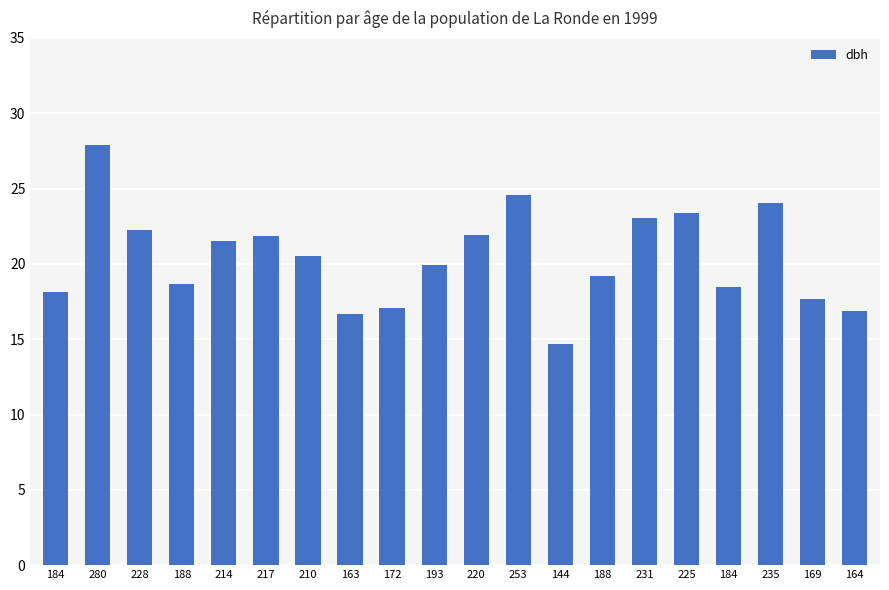

Reading left to right, extract all data points from this chart.

18.1	27.9	22.2	18.6	21.6	21.9	20.5	16.6	17.1	19.9	21.9	24.6	14.7	19.2	23.1	23.4	18.4	24.1	17.6	16.9